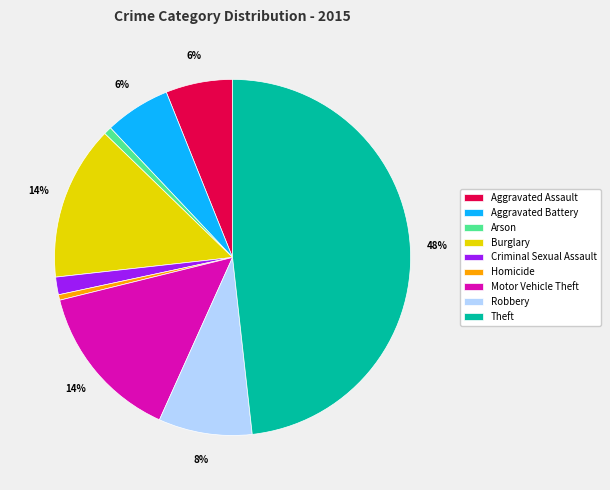

The Aggravated Assault slice represents 6% of the pie. True or false?

True